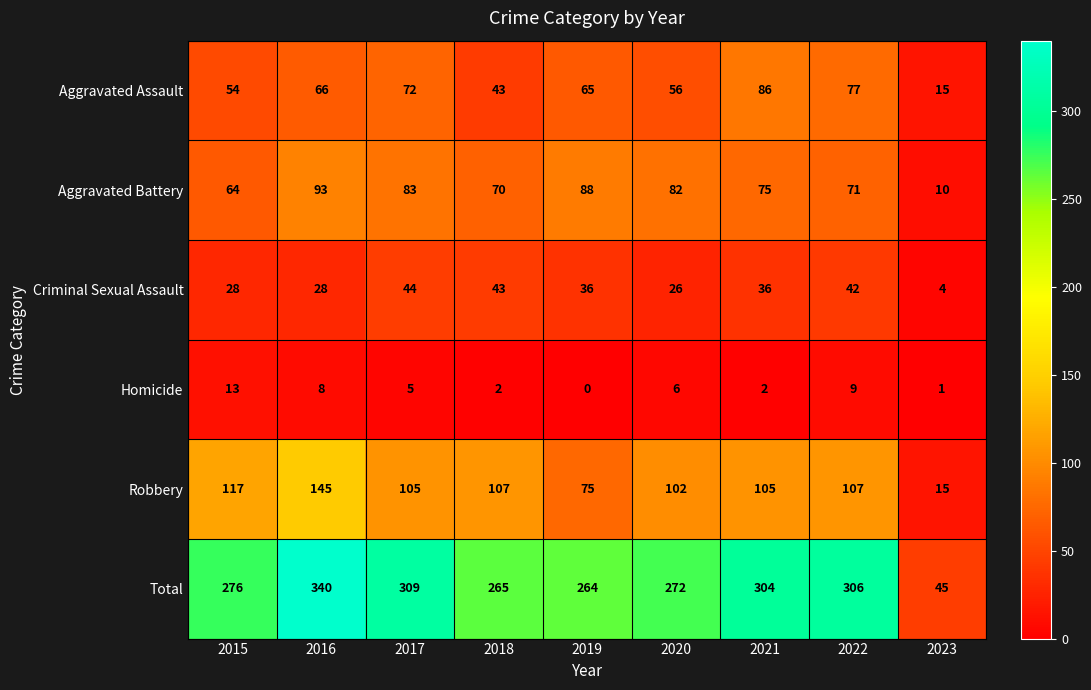

At which category does the chart reach its minimum across all series?

2019